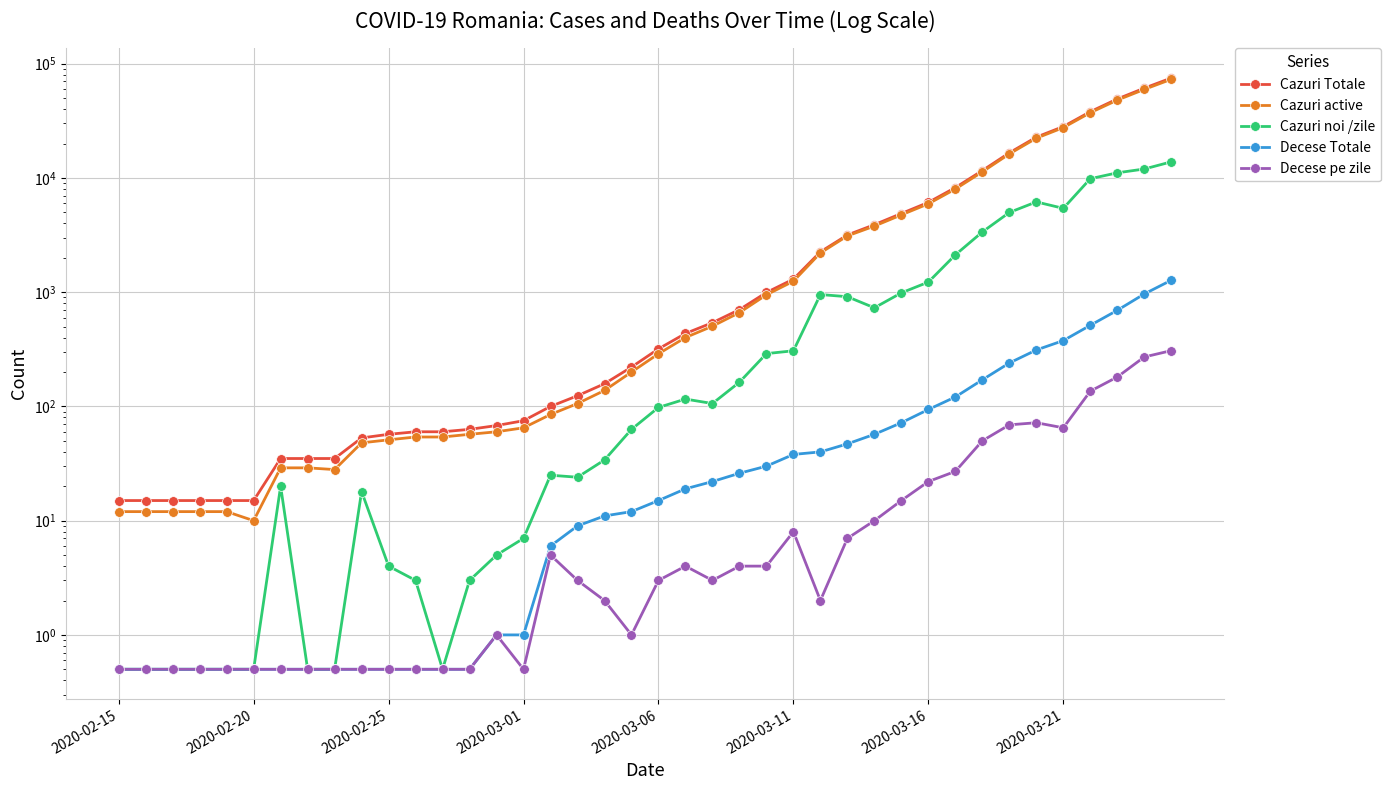

Which series changed the most between 29 and 34?

Cazuri Totale